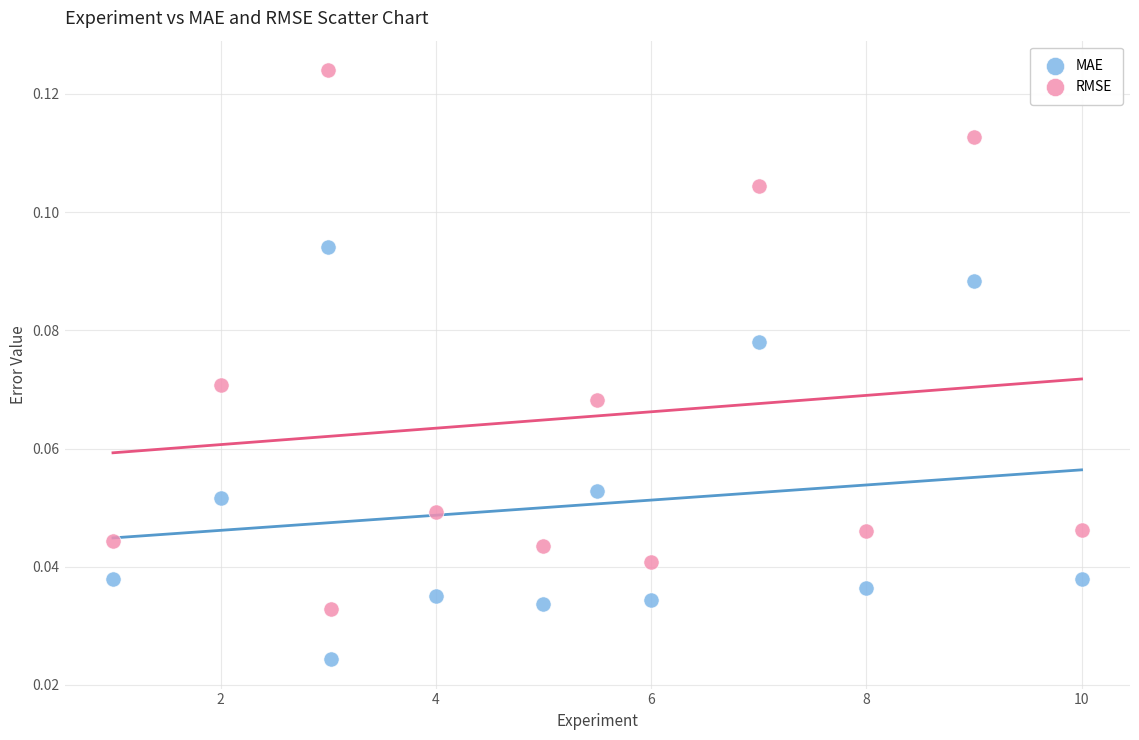

Which series reaches the minimum Y coordinate?

MAE